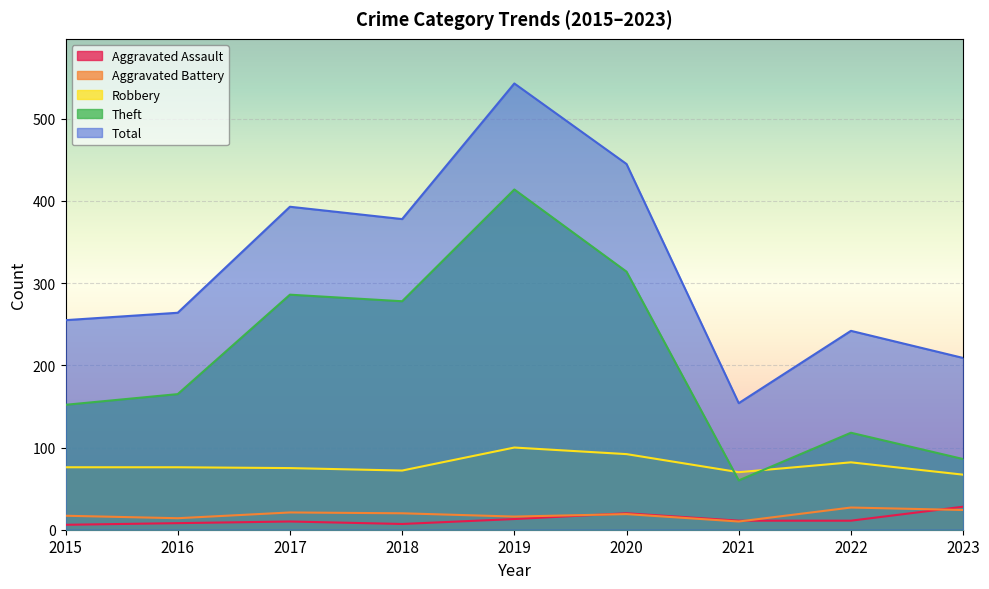

What is the value of the Aggravated Assault point at the 8th from the left?

11